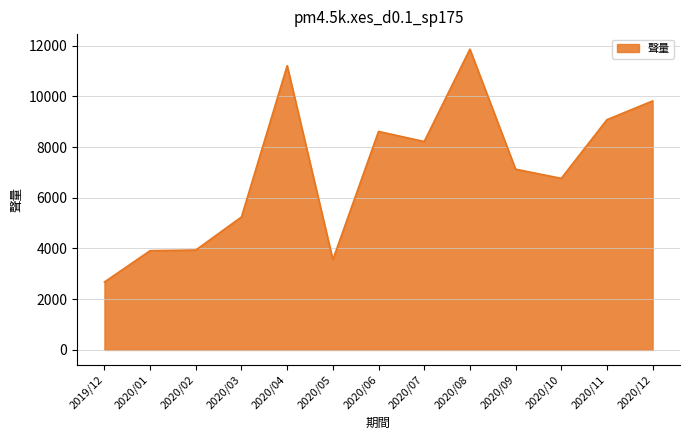

What is the ratio of the value at 2020/11 to the value at 2019/12?

3.4